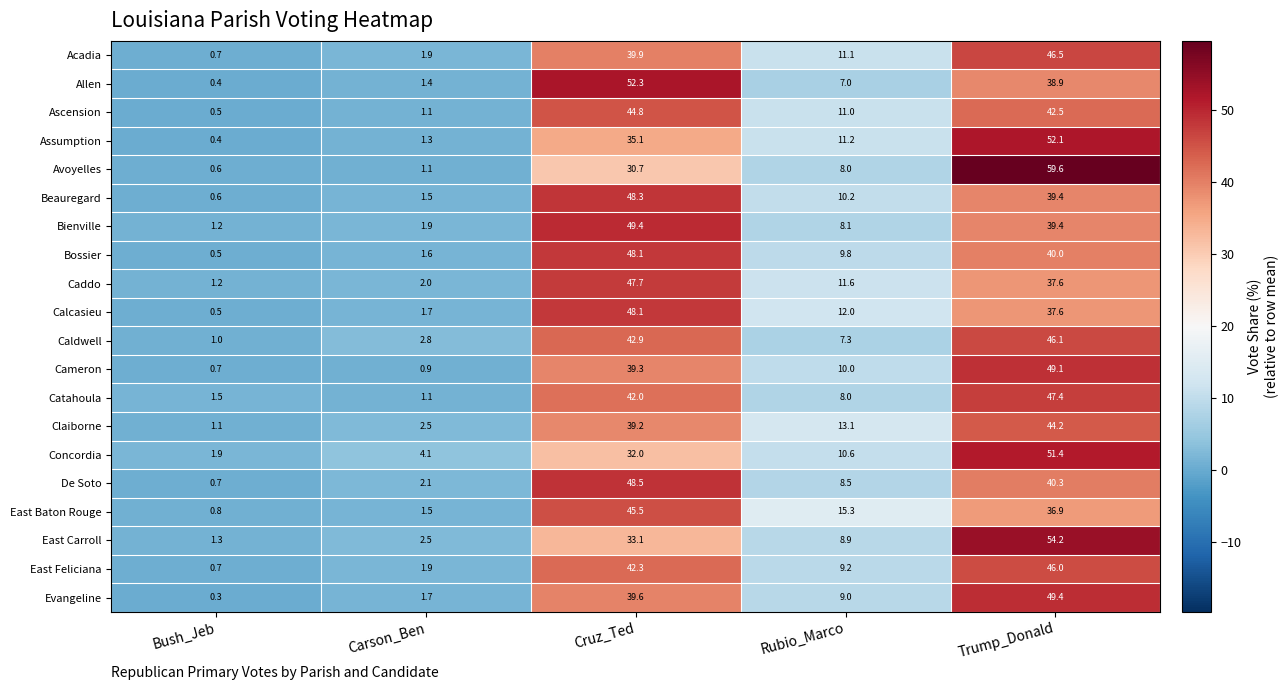

Rank the categories by Cameron value from lowest to highest.

Bush_Jeb, Carson_Ben, Rubio_Marco, Cruz_Ted, Trump_Donald